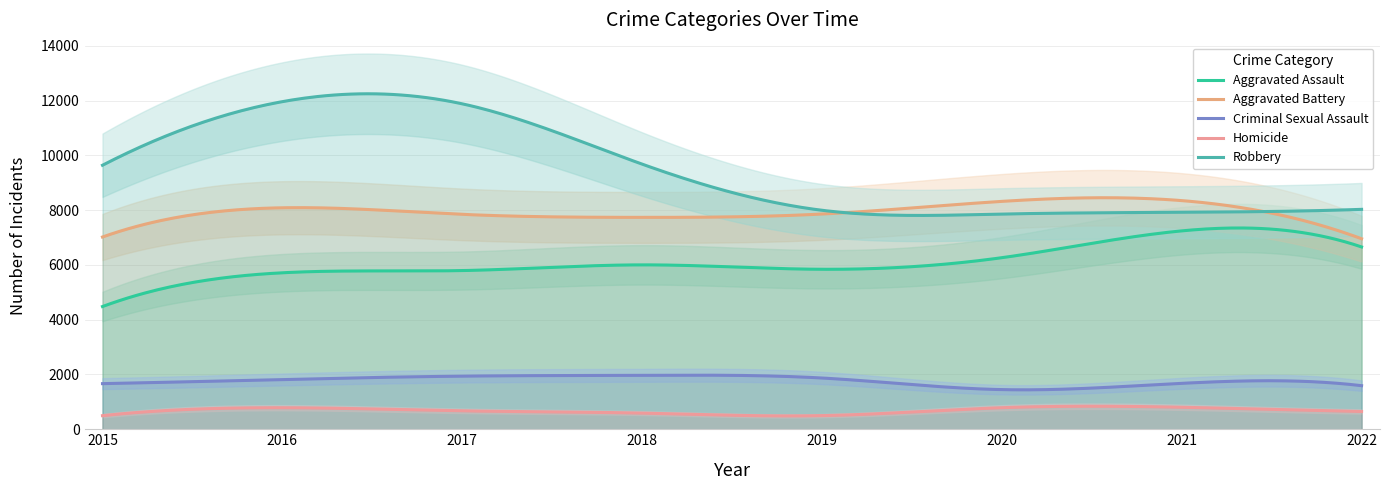

What is the average value of the Homicide series?

681.7